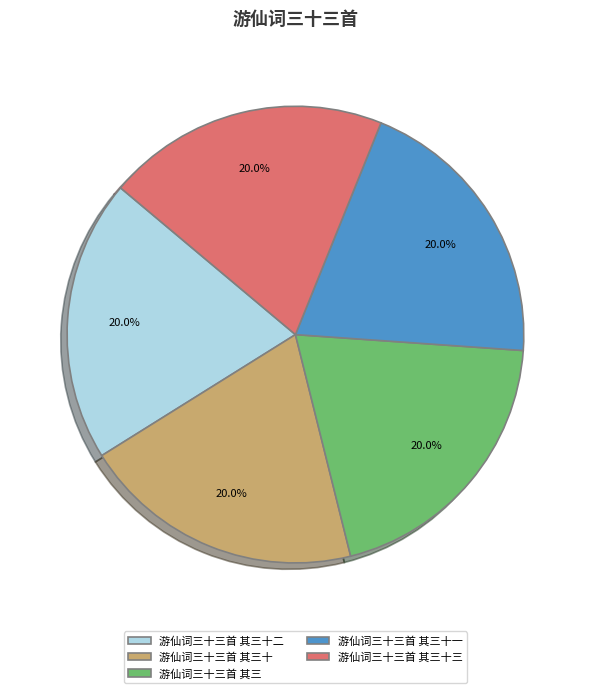

What percentage is the 游仙词三十三首 其三十一 slice, to the nearest percent?

20%